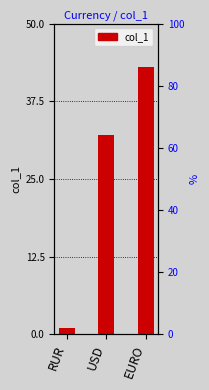

Reading right to left, extract all data points from this chart.

43	32	1